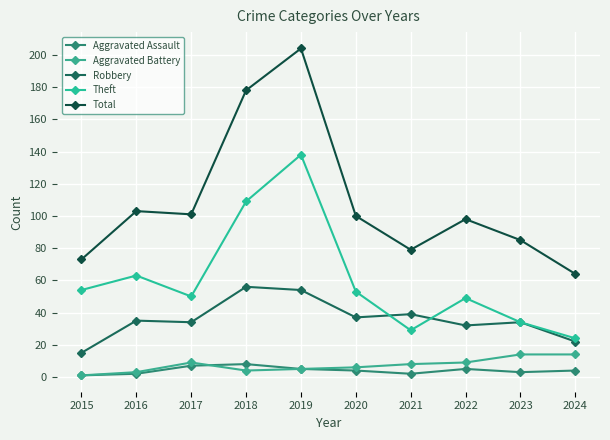

How many values in the Aggravated Battery series are below 8?

5